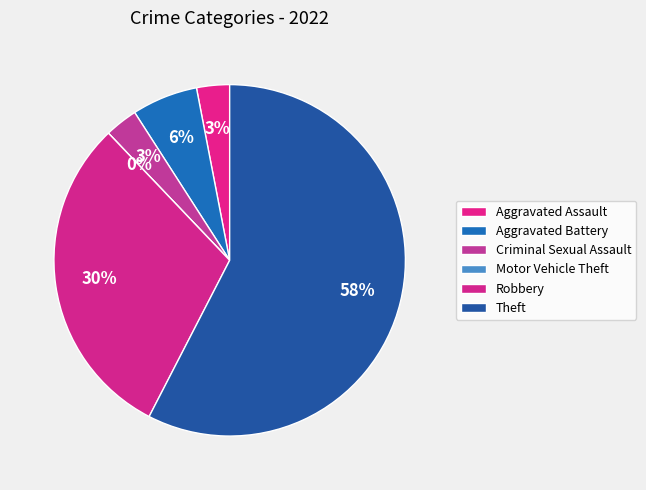

Is it true that Motor Vehicle Theft is 1% of the pie?

False